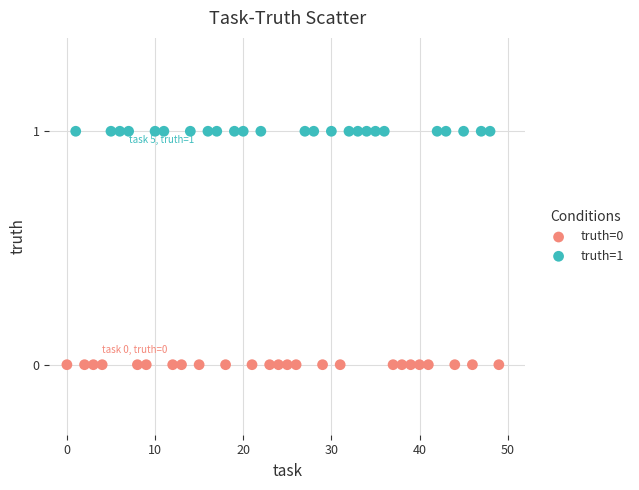

Which series contains the highest Y value?

truth=1